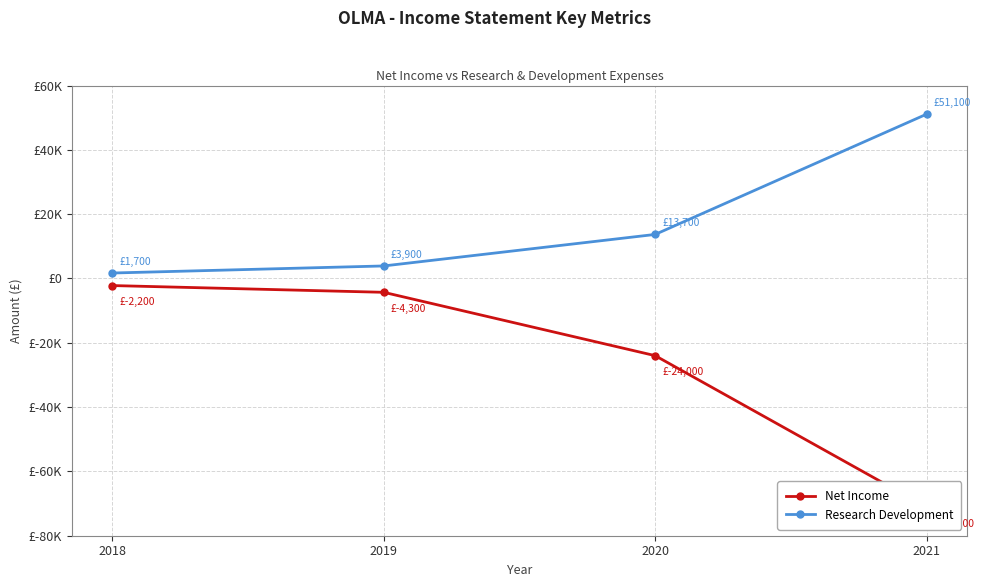

What is the value of the Research Development point at the 3rd from the left?

13700